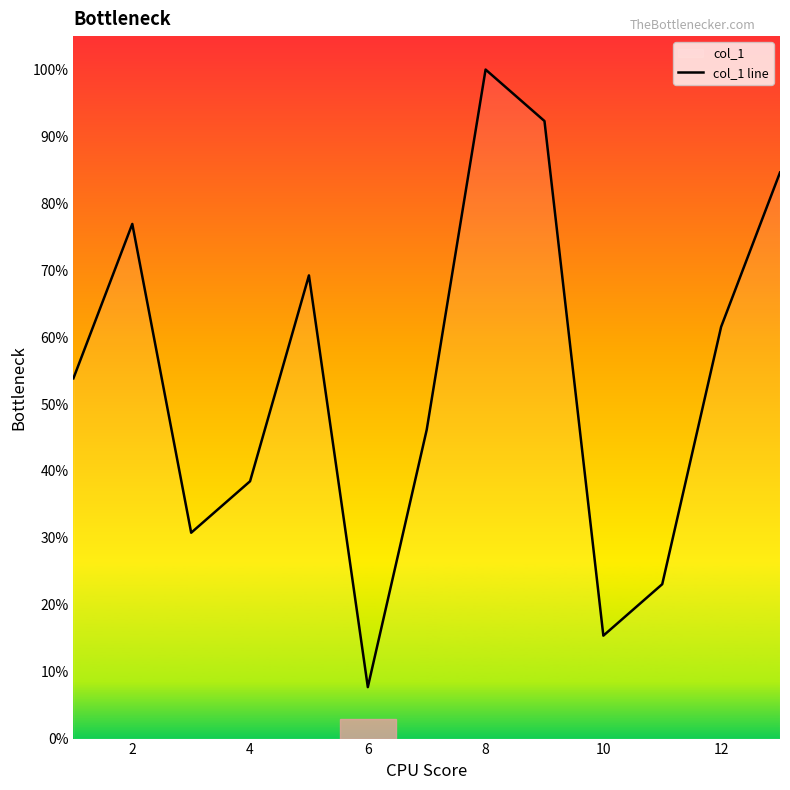

What is the difference between the maximum and minimum values?

92.3